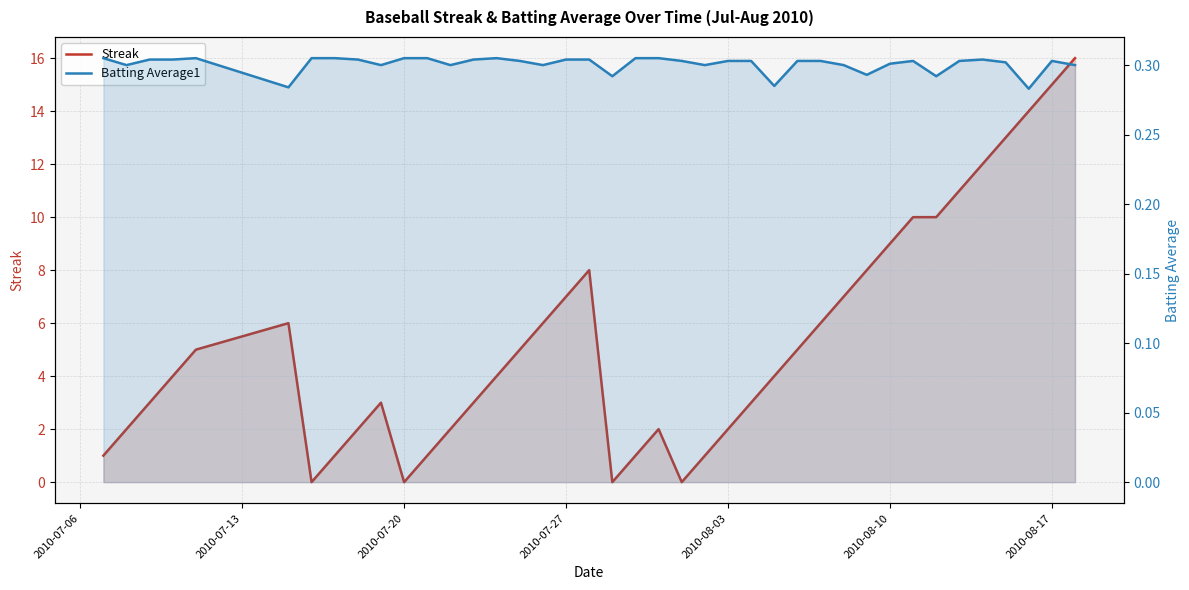

Which series has the widest spread of values?

Streak